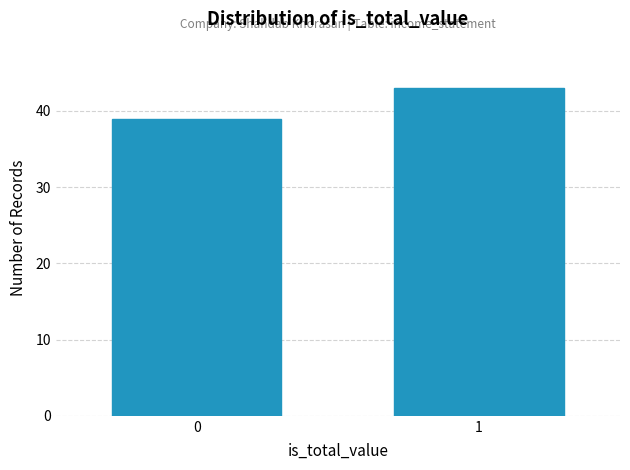

Reading left to right, what are all the values shown in this chart?

39	43